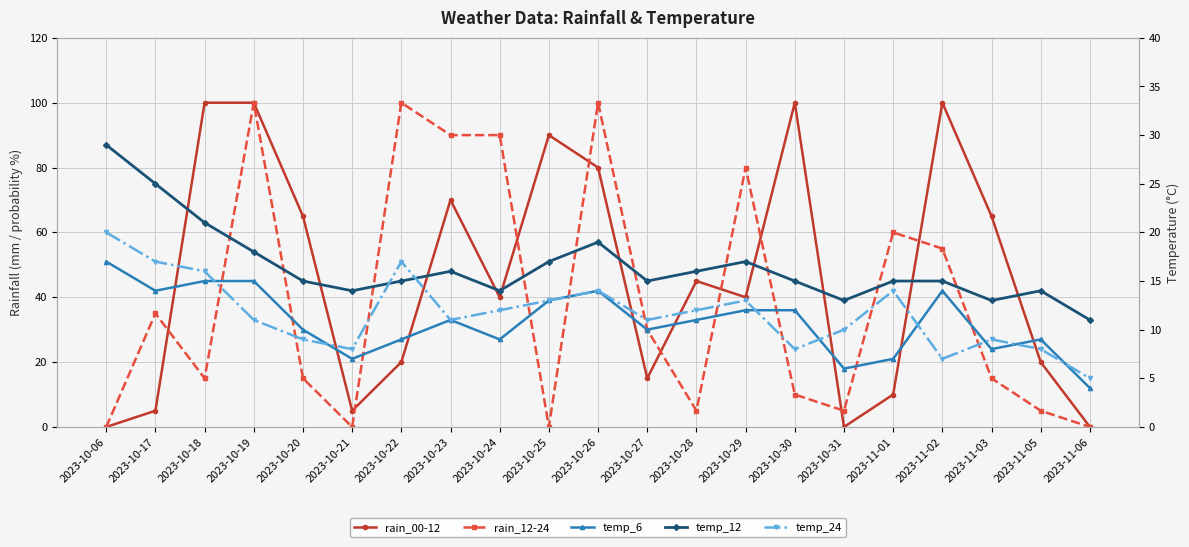

Rank the series by their maximum value, from lowest to highest.

temp_6, temp_24, temp_12, rain_00-12, rain_12-24